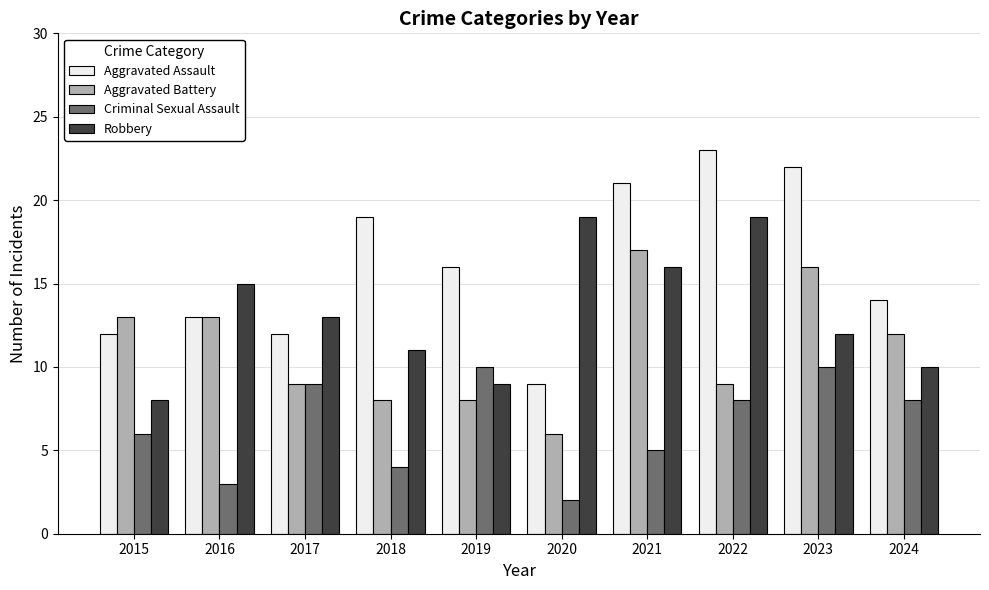

What is the value of the Aggravated Assault bar at the 9th from the left?

22